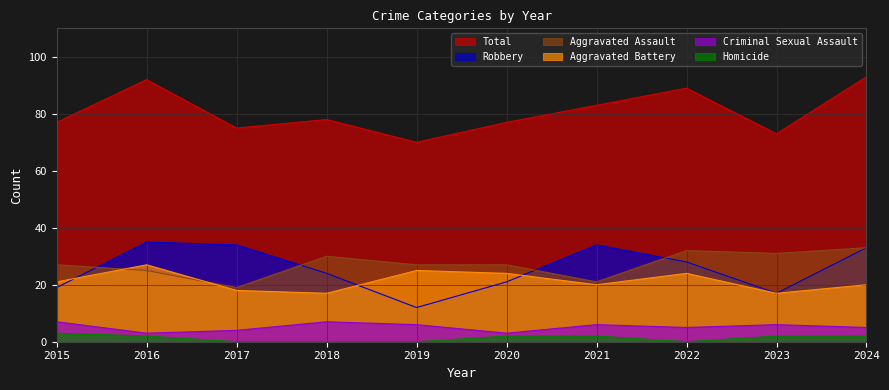

Reading left to right, transcribe all the data shown in this chart.

Aggravated Assault: 27	25	19	30	27	27	21	32	31	33
Aggravated Battery: 21	27	18	17	25	24	20	24	17	20
Criminal Sexual Assault: 7	3	4	7	6	3	6	5	6	5
Homicide: 3	2	0	0	0	2	2	0	2	2
Robbery: 19	35	34	24	12	21	34	28	17	33
Total: 77	92	75	78	70	77	83	89	73	93